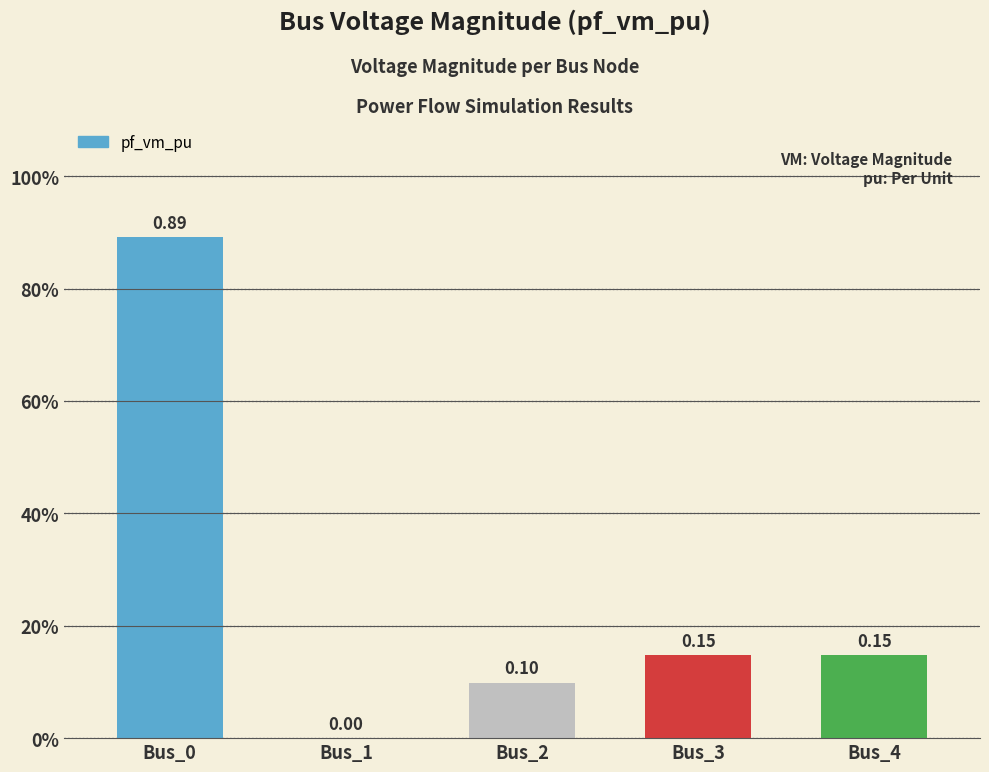

Between Bus_4 and Bus_1, which is larger?

Bus_4